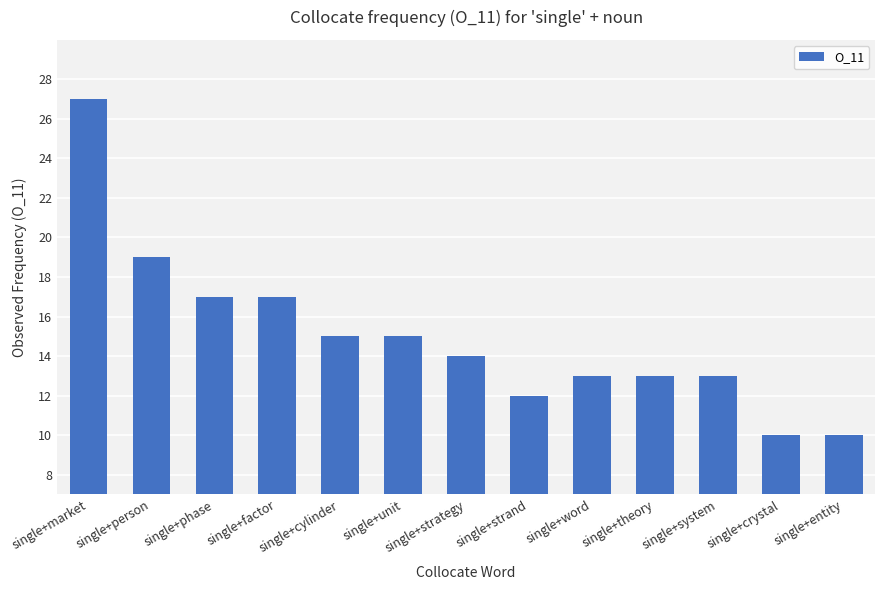

Reading left to right, what are all the values shown in this chart?

single+market=27	single+person=19	single+phase=17	single+factor=17	single+cylinder=15	single+unit=15	single+strategy=14	single+strand=12	single+word=13	single+theory=13	single+system=13	single+crystal=10	single+entity=10